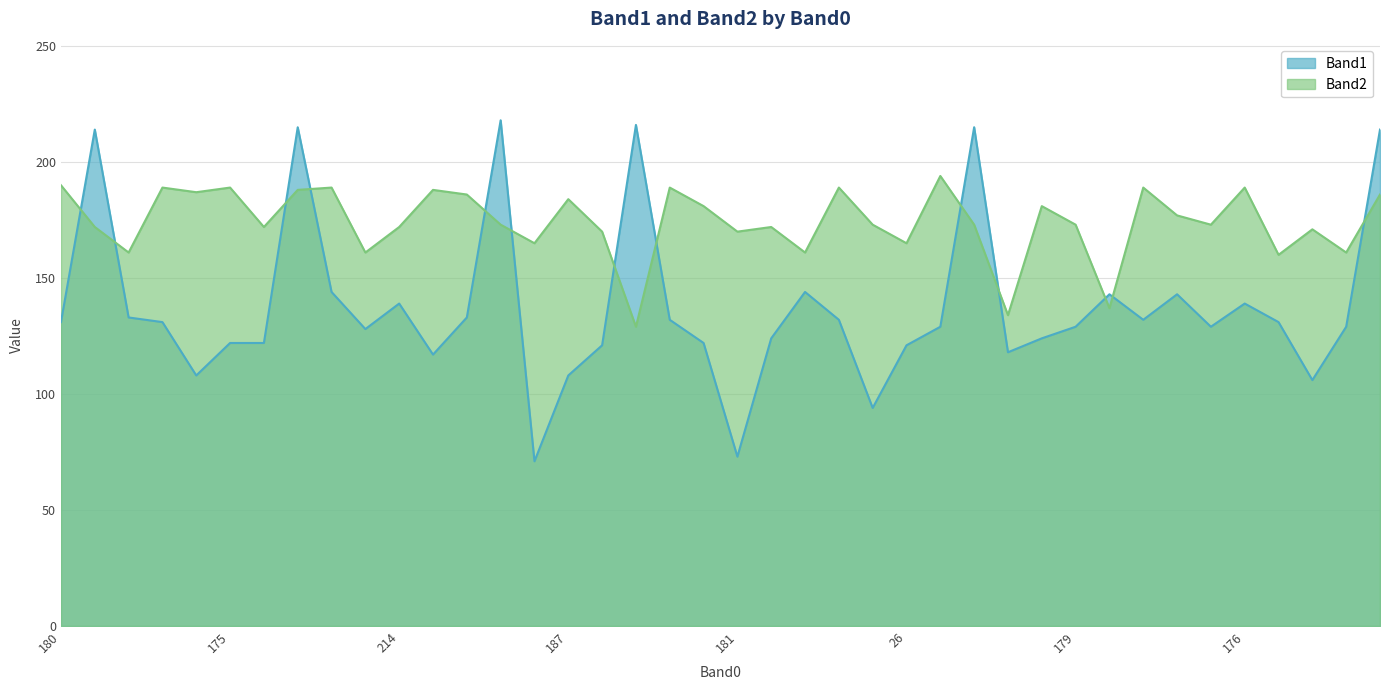

What value does the Band1 series have at 185?

214